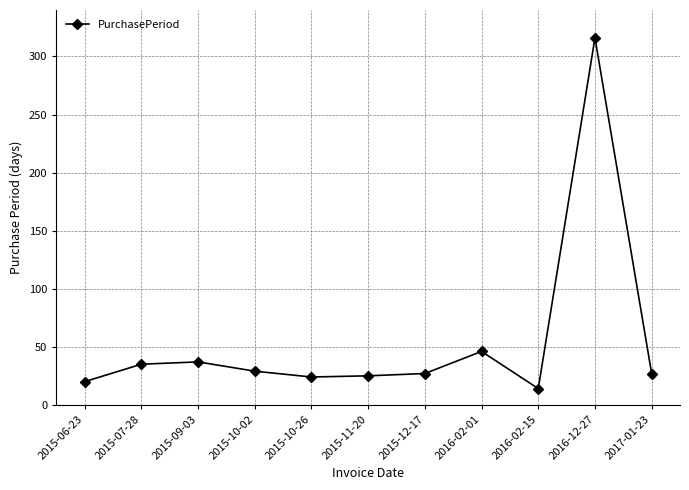

What is the greatest value displayed?

316